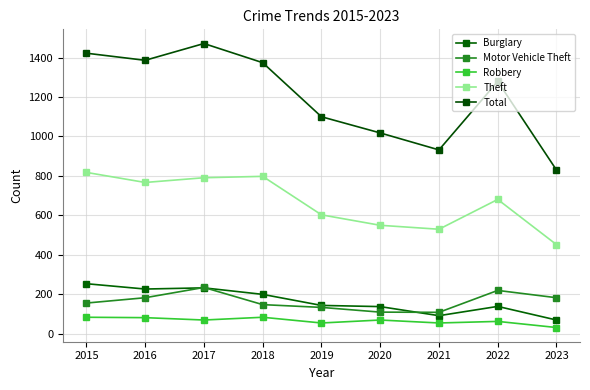

What are all the series names shown in the legend?

Burglary, Motor Vehicle Theft, Robbery, Theft, Total